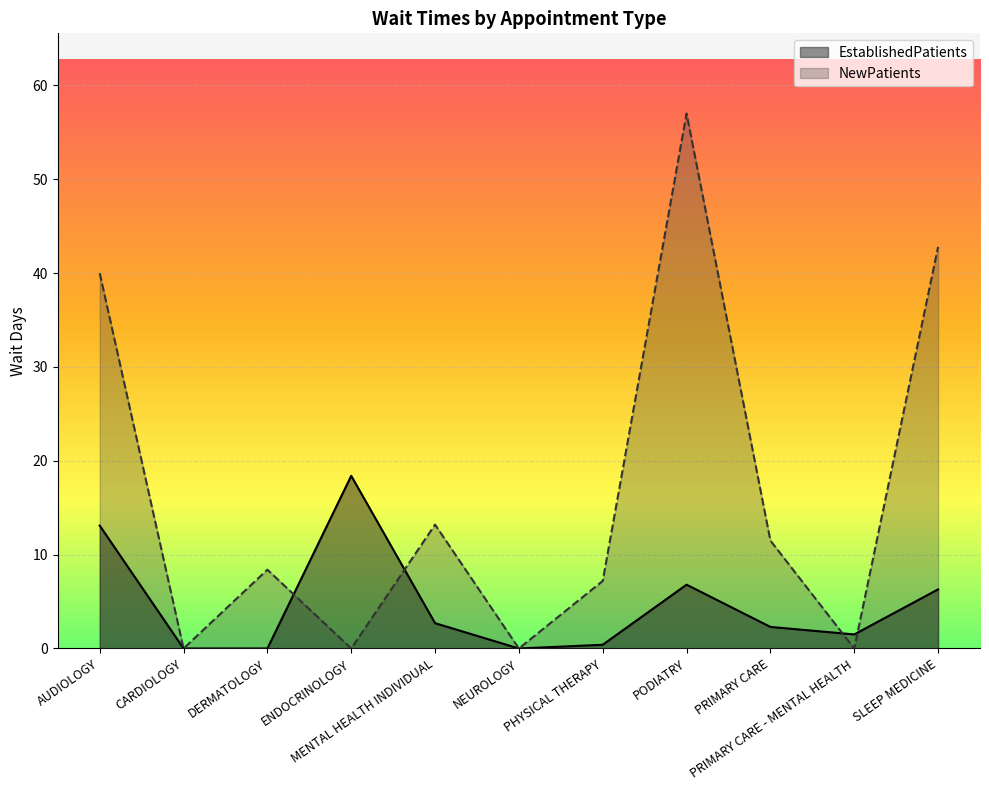

At which label does NewPatients first exceed 8?

AUDIOLOGY